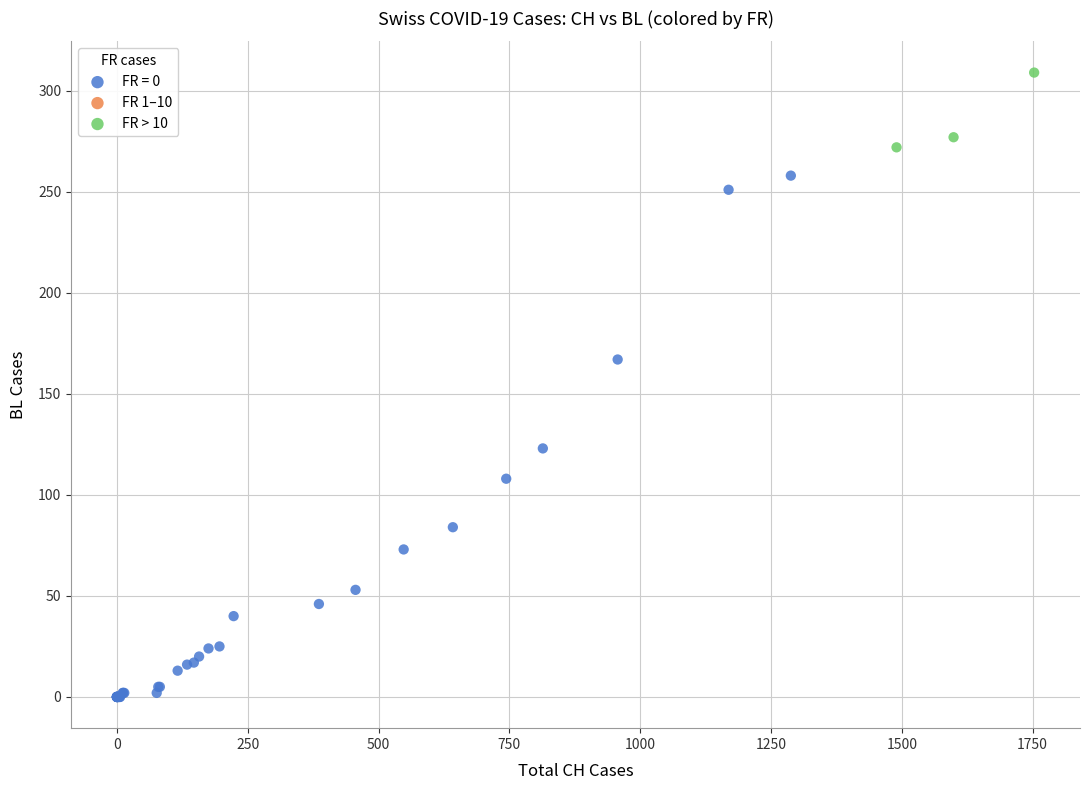

Which series reaches the maximum Y coordinate?

FR > 10